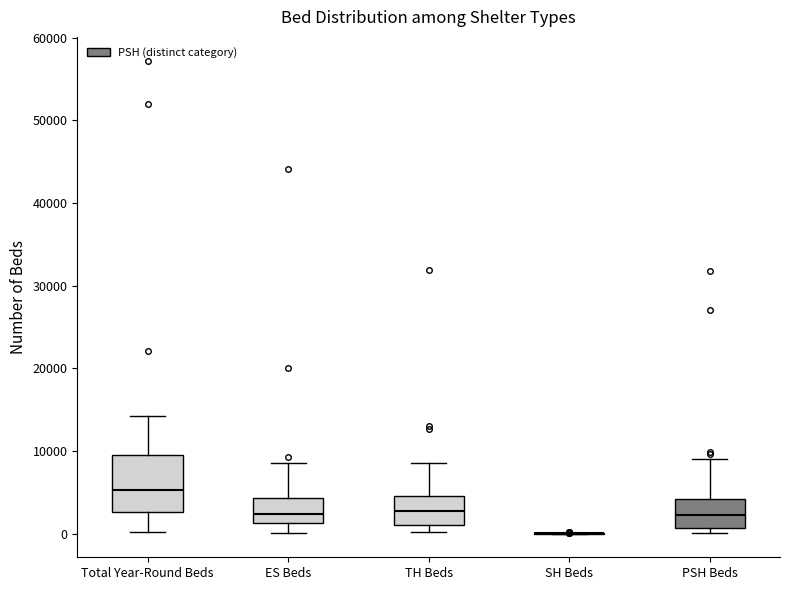

Reading left to right, read every box against the y-axis: the position of its median line, the range the box covers, and the ends of its whiskers. The values are not printed on the chart, so give them approximately, as read against the axis.

Total Year-Round Beds: median 5000, box 3000 to 9000, whiskers 0 to 14000
ES Beds: median 2000, box 1000 to 4000, whiskers 0 to 9000
TH Beds: median 3000, box 1000 to 5000, whiskers 0 to 8000
SH Beds: box collapsed to a line at 0, whiskers 0 to 0
PSH Beds: median 2000, box 1000 to 4000, whiskers 0 to 9000